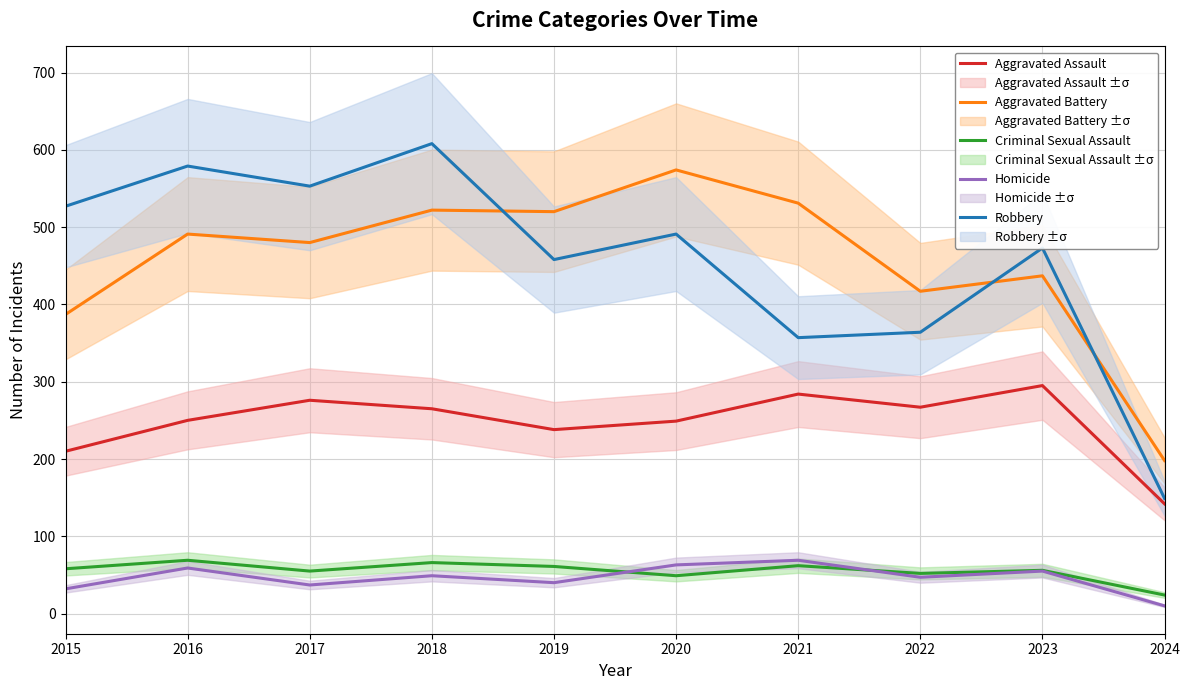

Which series has the largest range (max minus min)?

Robbery